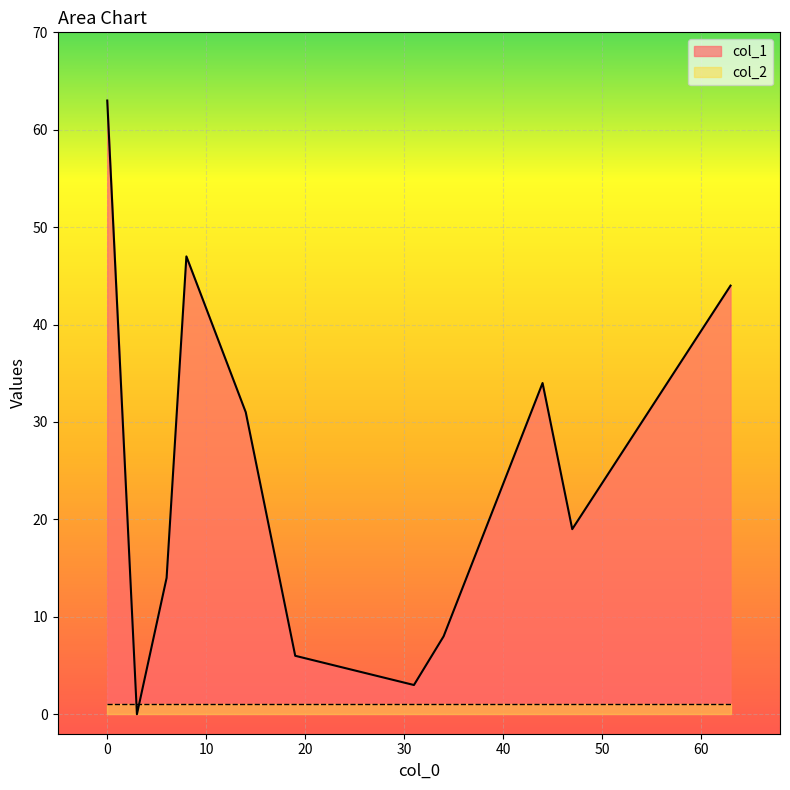

Reading right to left, extract all data points from this chart.

col_1: 44=34	34=8	3=0	63=44	0=63	6=14	31=3	14=31	19=6	8=47	47=19
col_2: 44=1	34=1	3=1	63=1	0=1	6=1	31=1	14=1	19=1	8=1	47=1